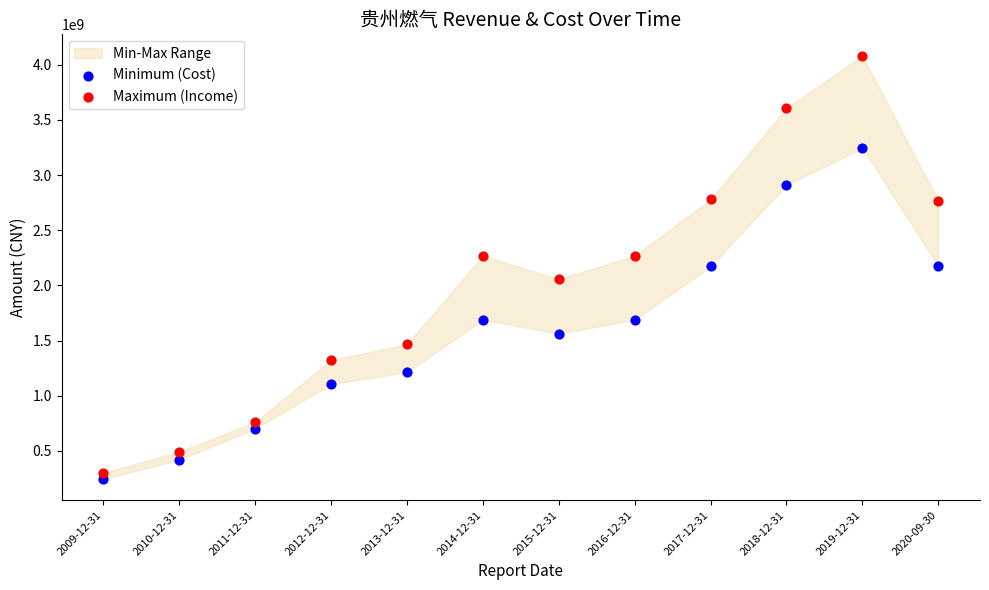

Which series contains the highest Y value?

Maximum (Income)